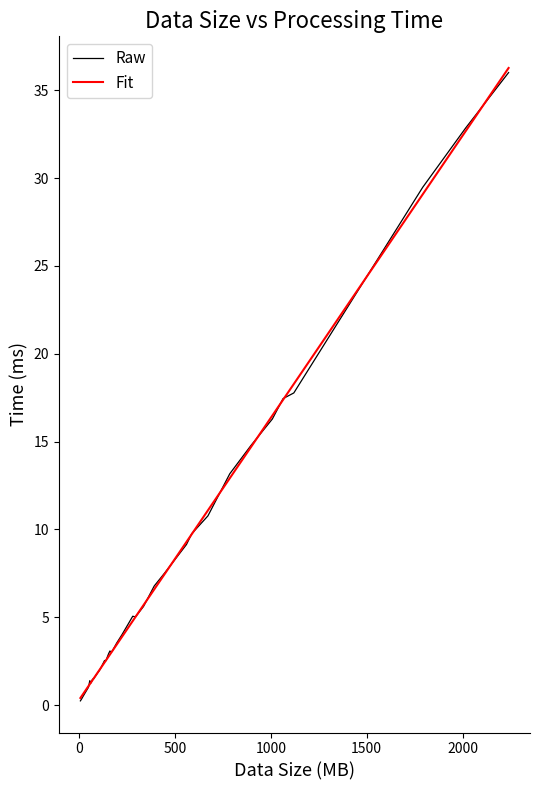

What is the average value of the Raw series?

7.2